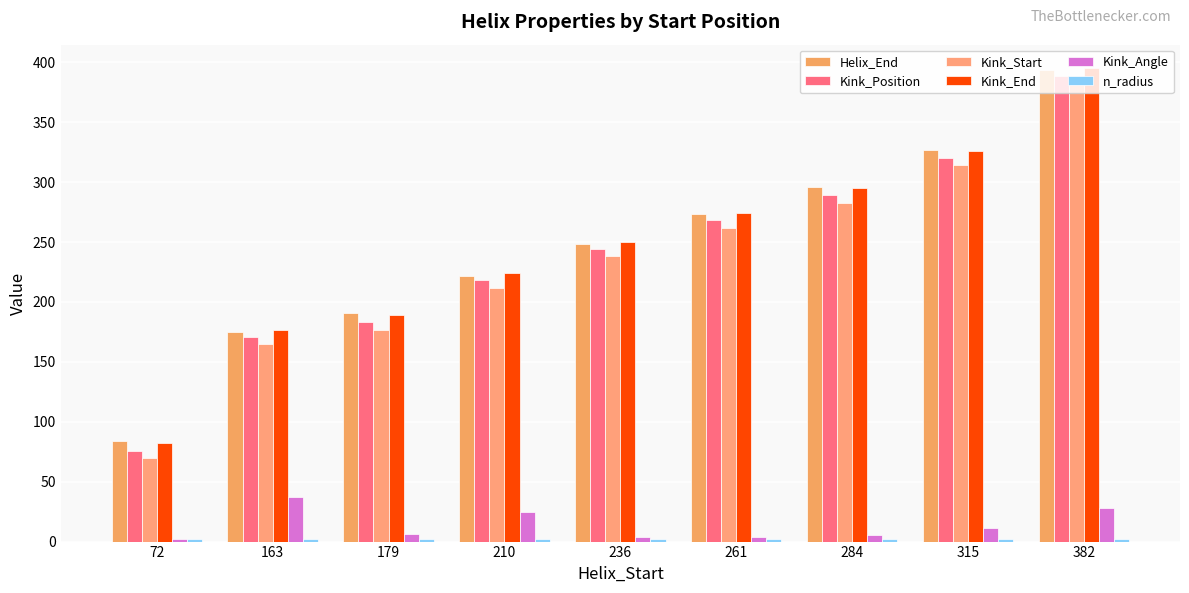

List the series in order of their peak value, highest first.

Kink_End, Helix_End, Kink_Position, Kink_Start, Kink_Angle, n_radius